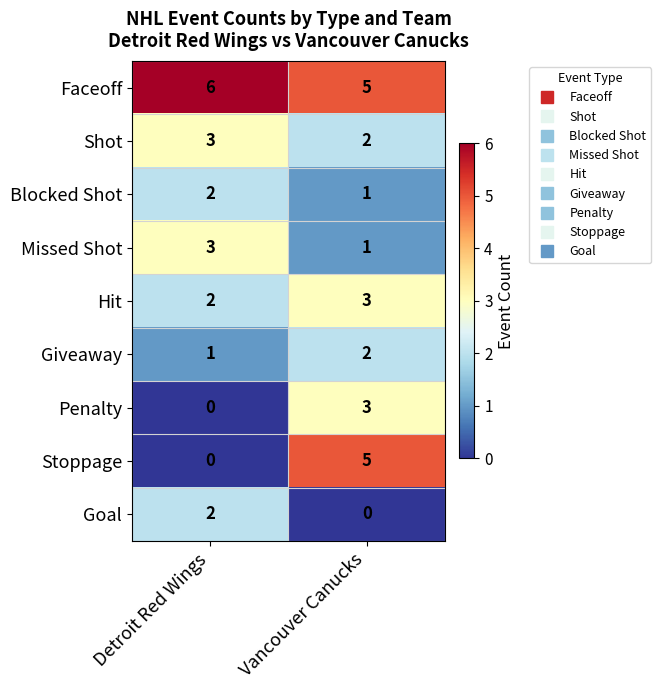

What is the greatest value displayed?

6